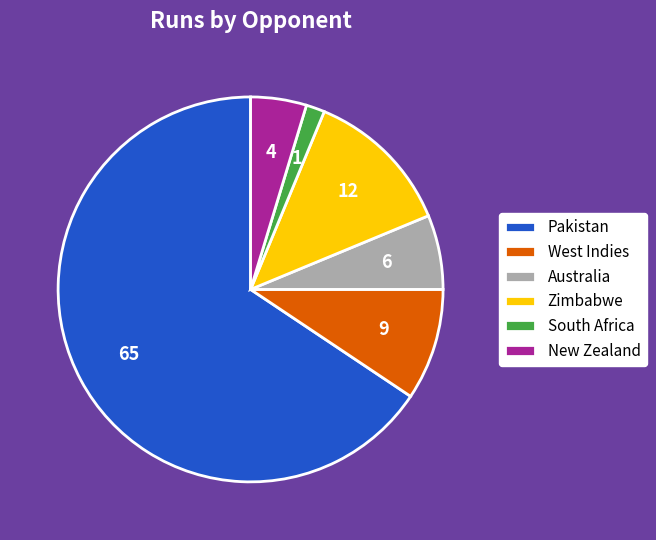

How many segments does this pie chart have?

6